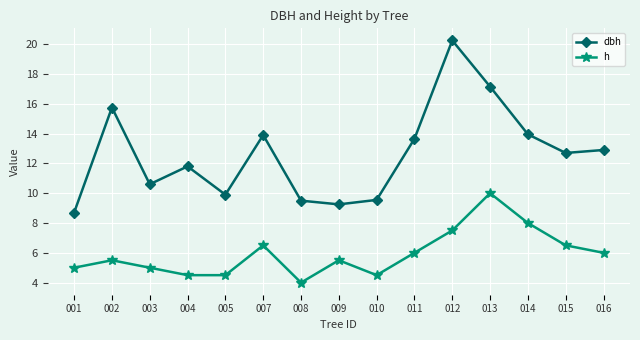

True or false: h and dbh cross at least once.

False